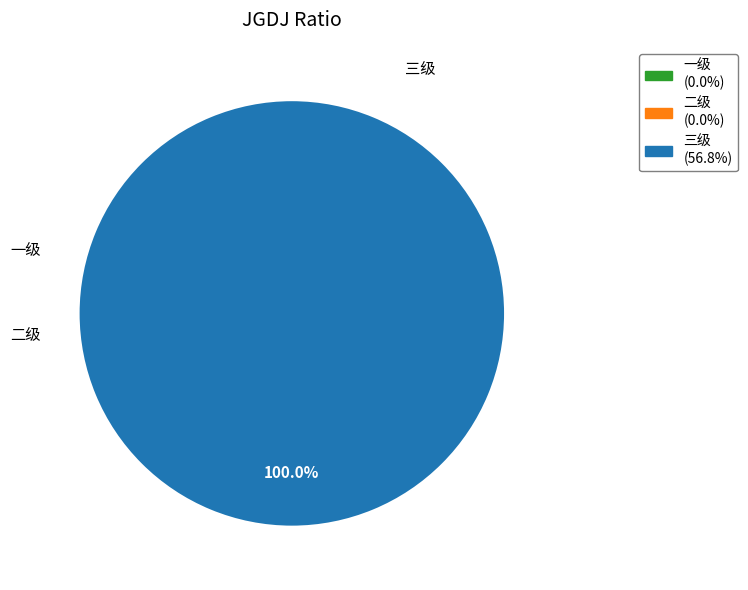

How many slices are in this pie chart?

3